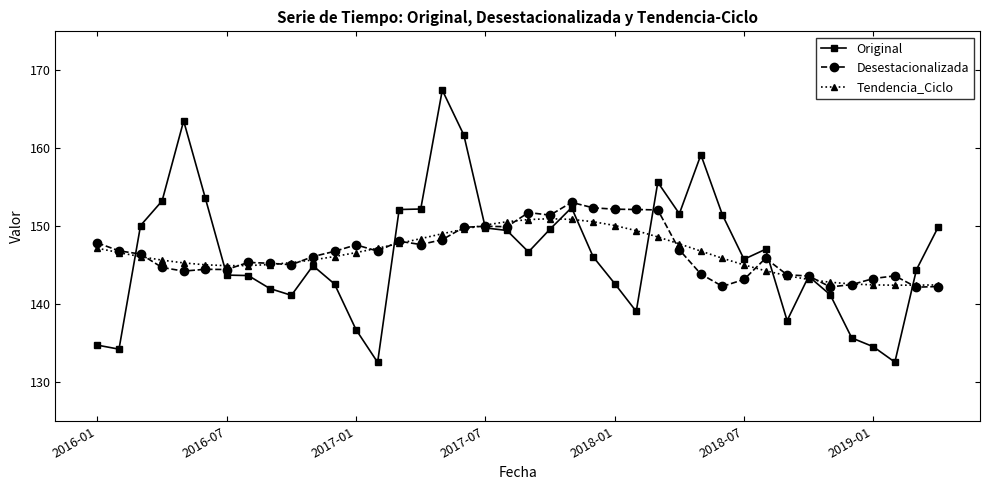

How many categories are shown in the chart?

40